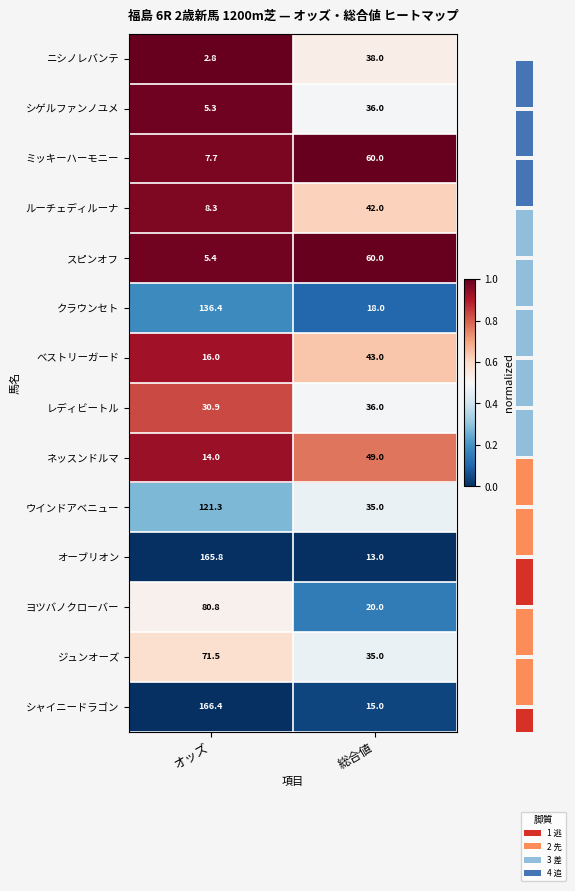

Between オッズ and 総合値, which series saw the biggest shift?

オーブリオン